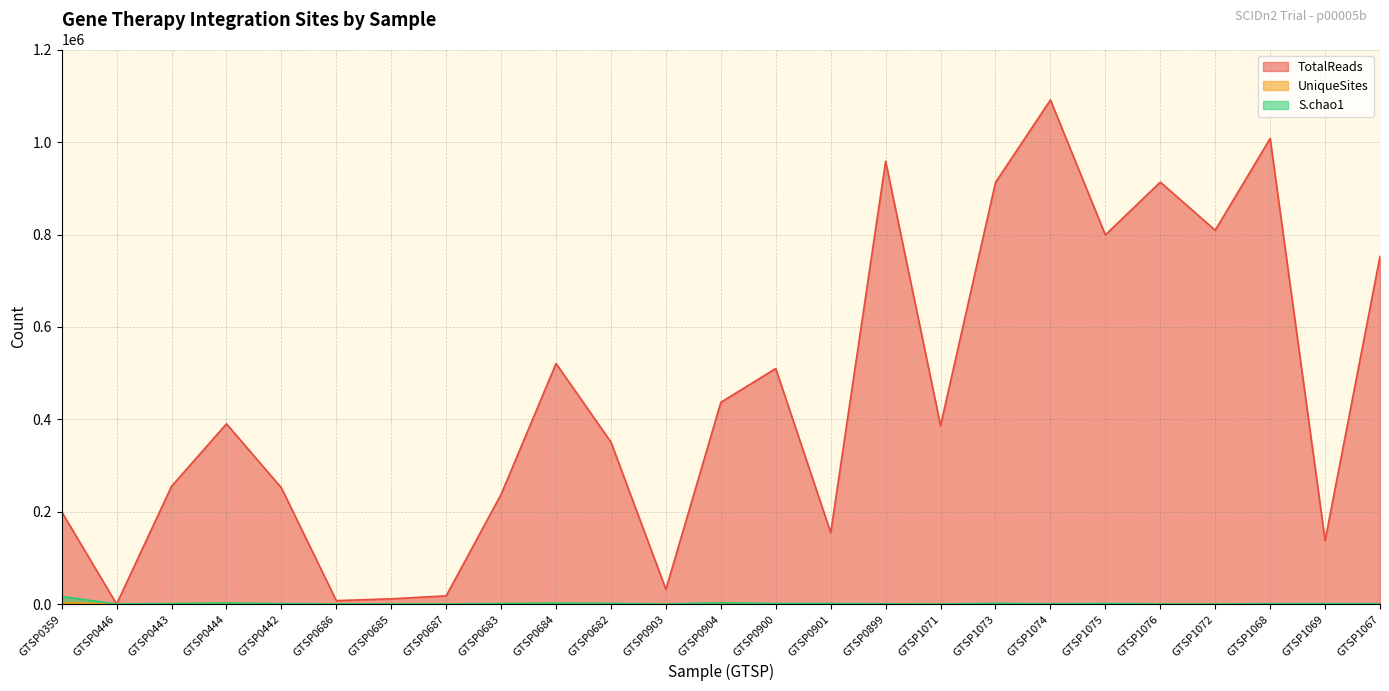

Is it true that S.chao1 equals 55 at GTSP1071?

True